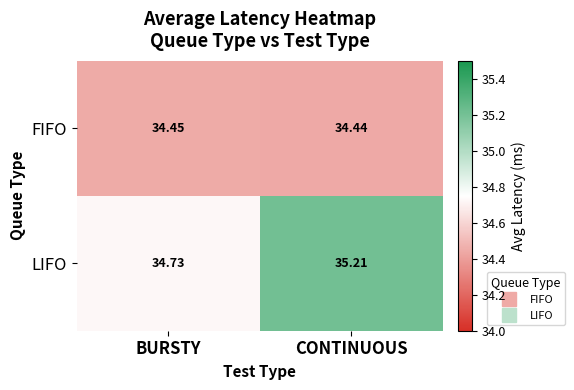

What is the total value across all series at CONTINUOUS?

69.7